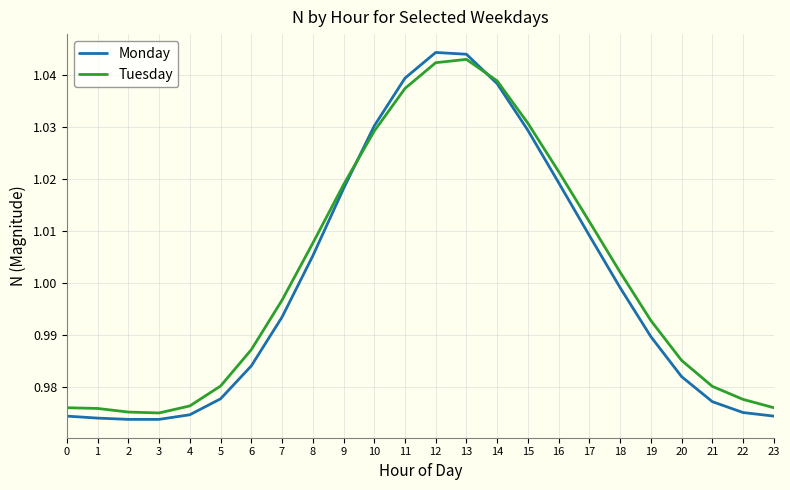

Rank the series by their average value, from lowest to highest.

Monday, Tuesday